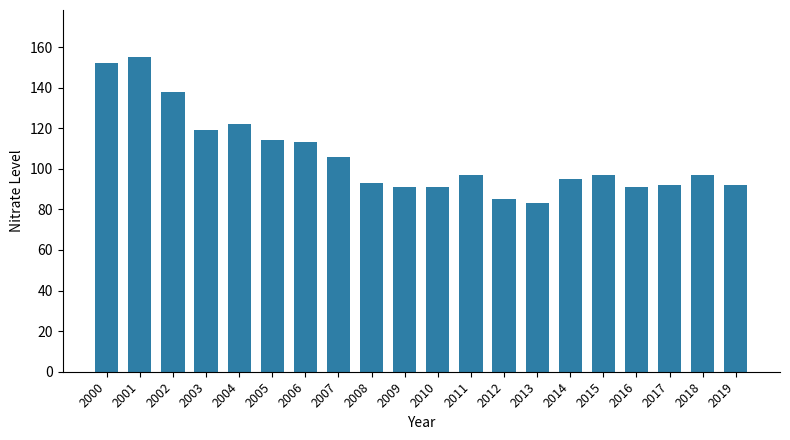

What is the greatest value displayed?

155